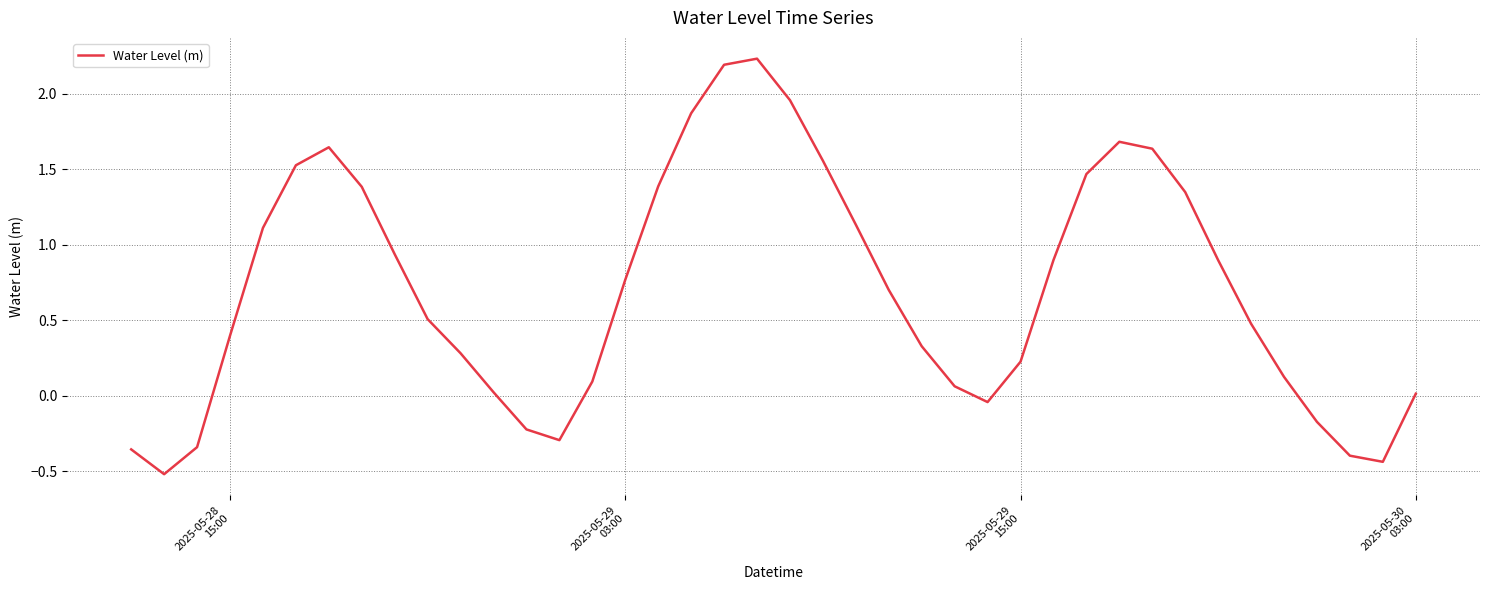

What is the minimum value shown in the chart?

-0.5